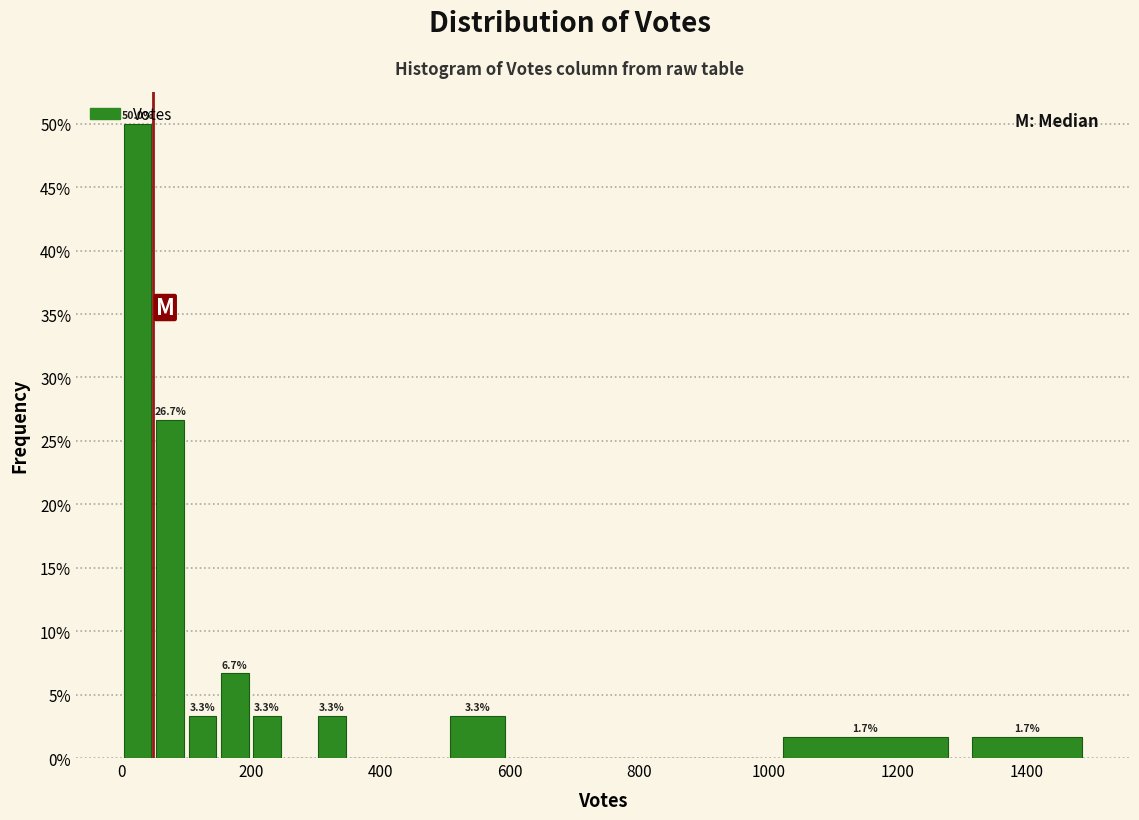

Around what value on the x-axis is the tallest bar? Give the approximate position of its centre, as read against the axis.

20